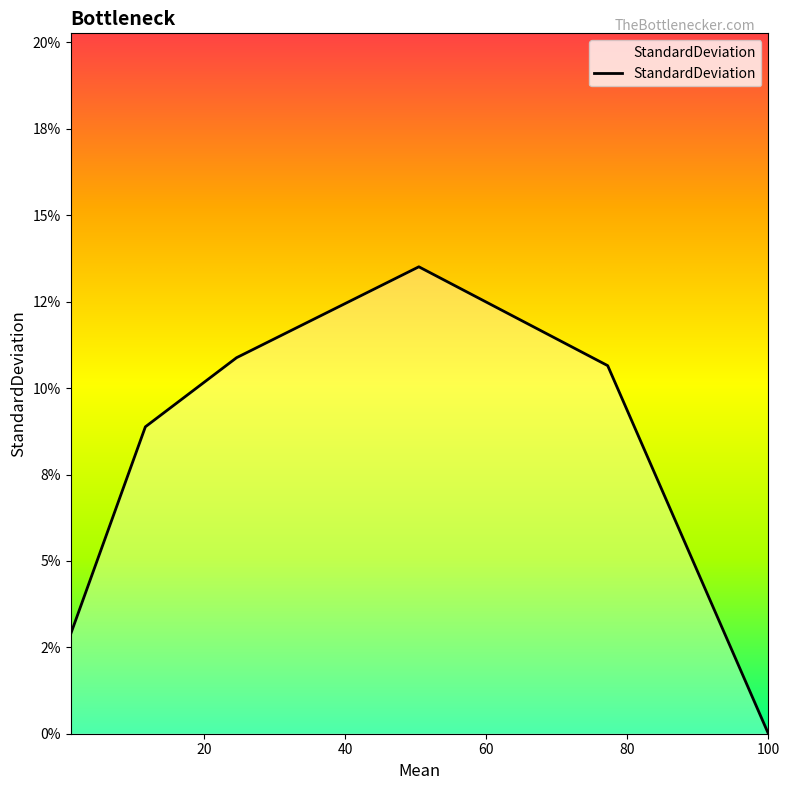

Is this an area chart (filled region under the line)?

Yes